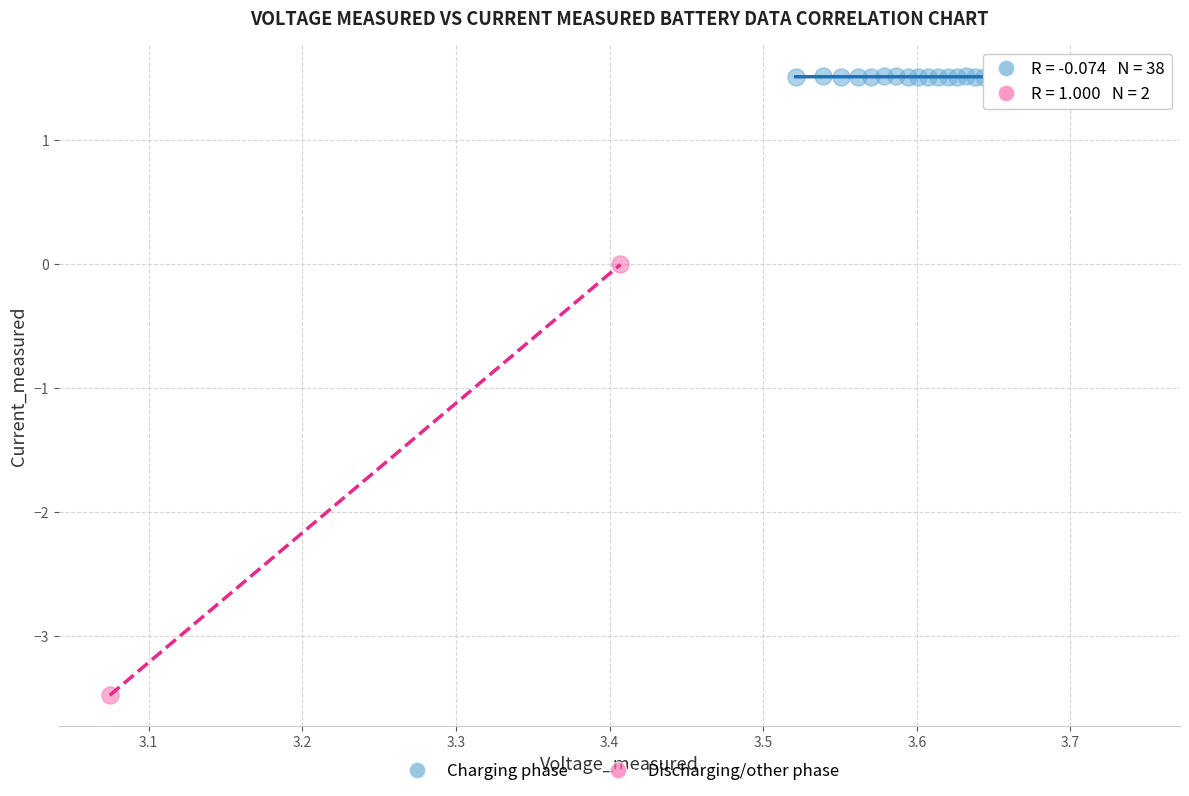

What are all the series names shown in the legend?

Charging phase, Discharging/other phase